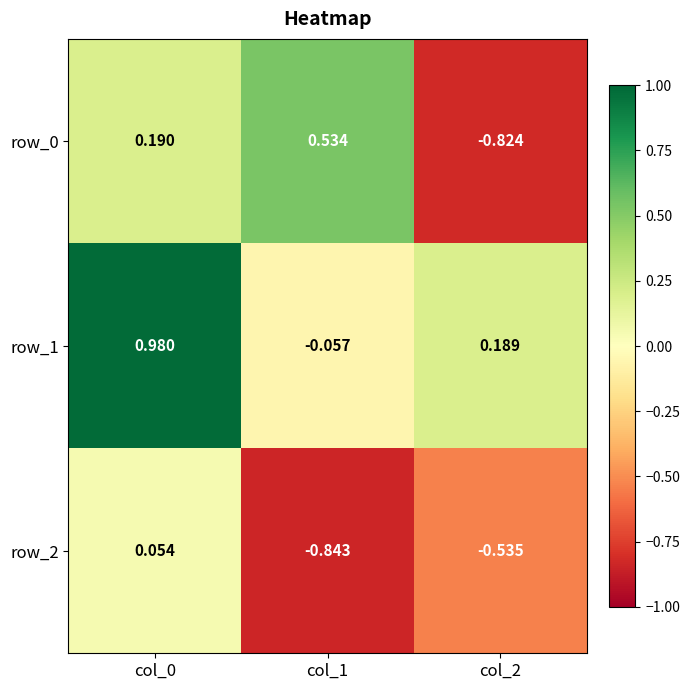

How many categories are shown in the chart?

3